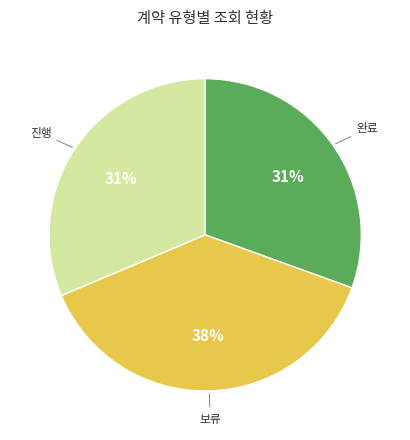

Is there a majority slice in this chart?

No